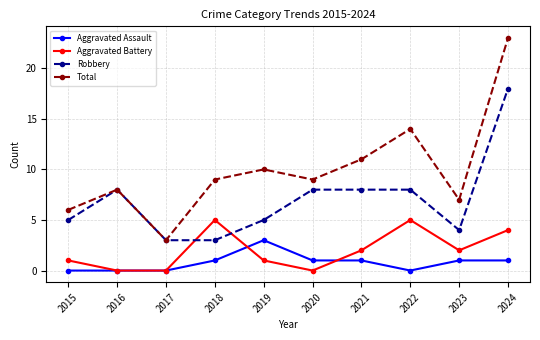

How many data points does each series have?

10